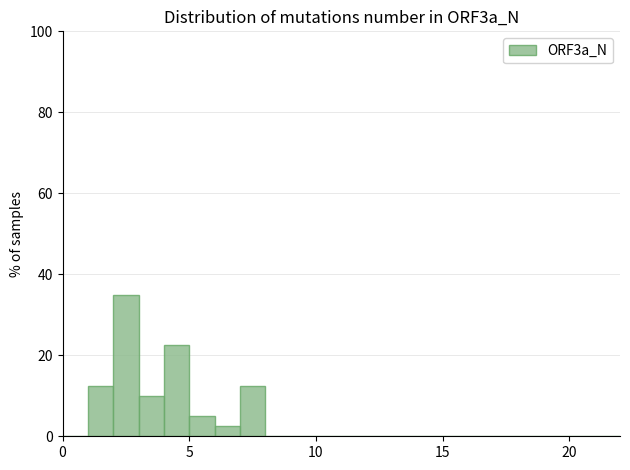

Around what value on the x-axis is the tallest bar? Give the approximate position of its centre, as read against the axis.

2.5